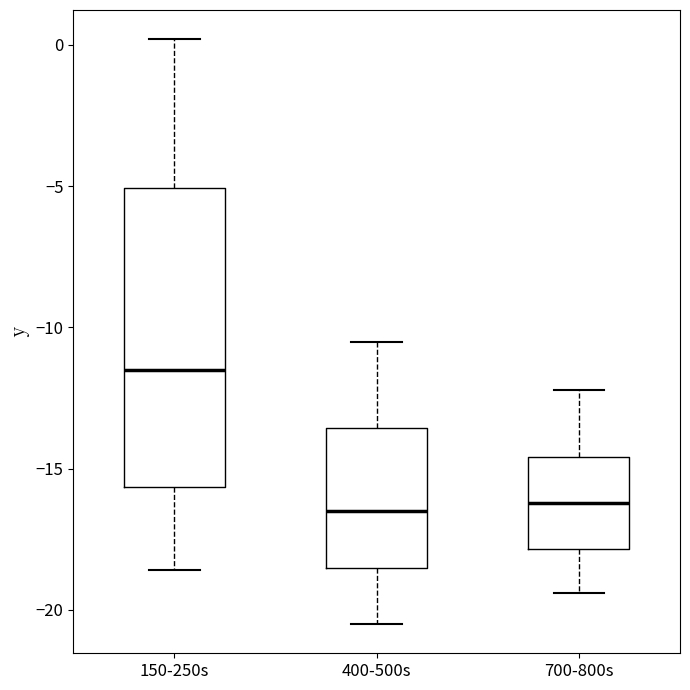

Where does the lower whisker of the box for 400-500s end on the y-axis? The values are not printed on the chart, so give them approximately, as read against the axis.

-20.5